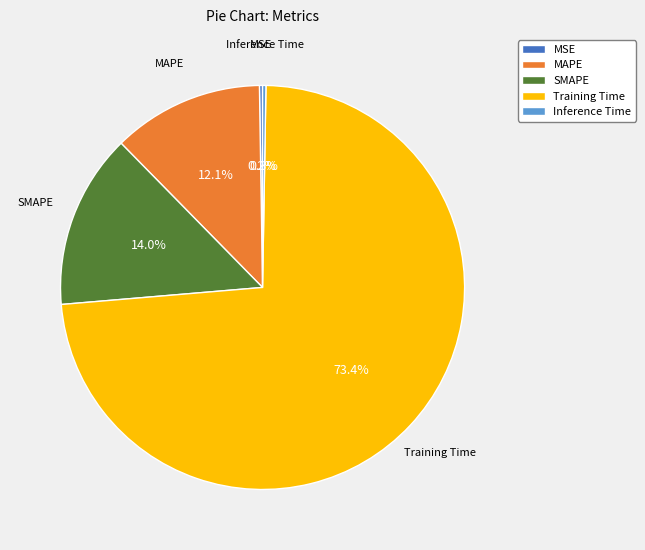

What percentage is NOT represented by Training Time?

26.6%